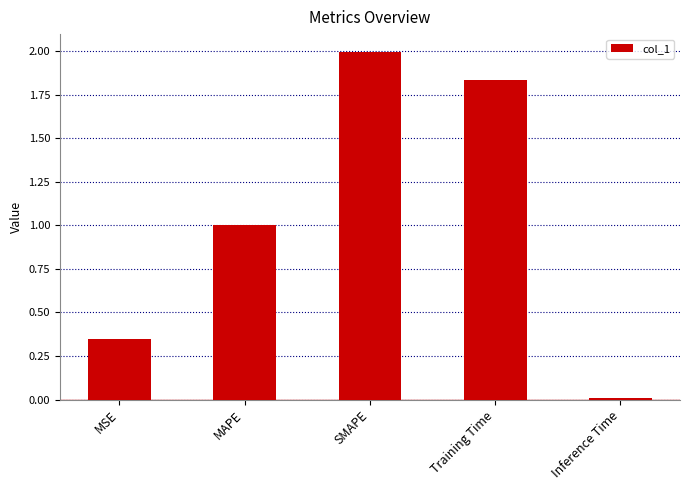

What is the change in value from MSE to SMAPE?

+1.6